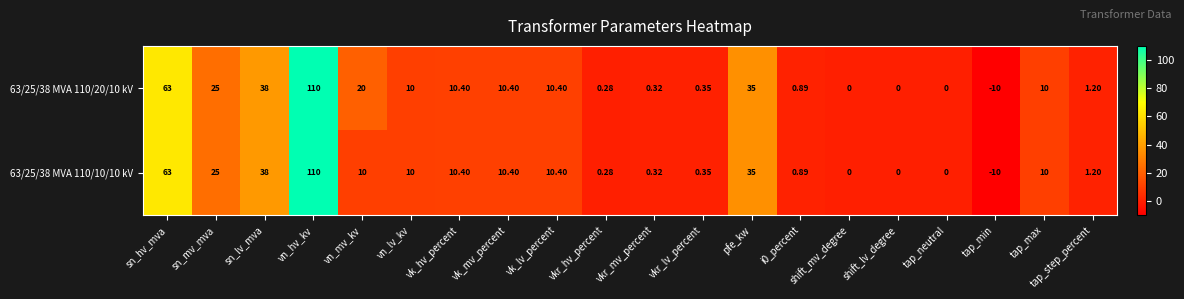

At which category does the chart reach its minimum across all series?

tap_min